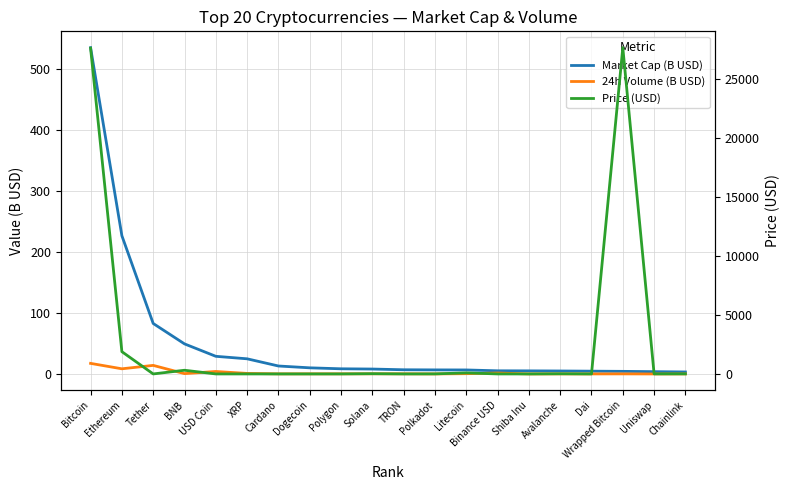

The Price (USD) series shows 1.5 at Tether. True or false?

False